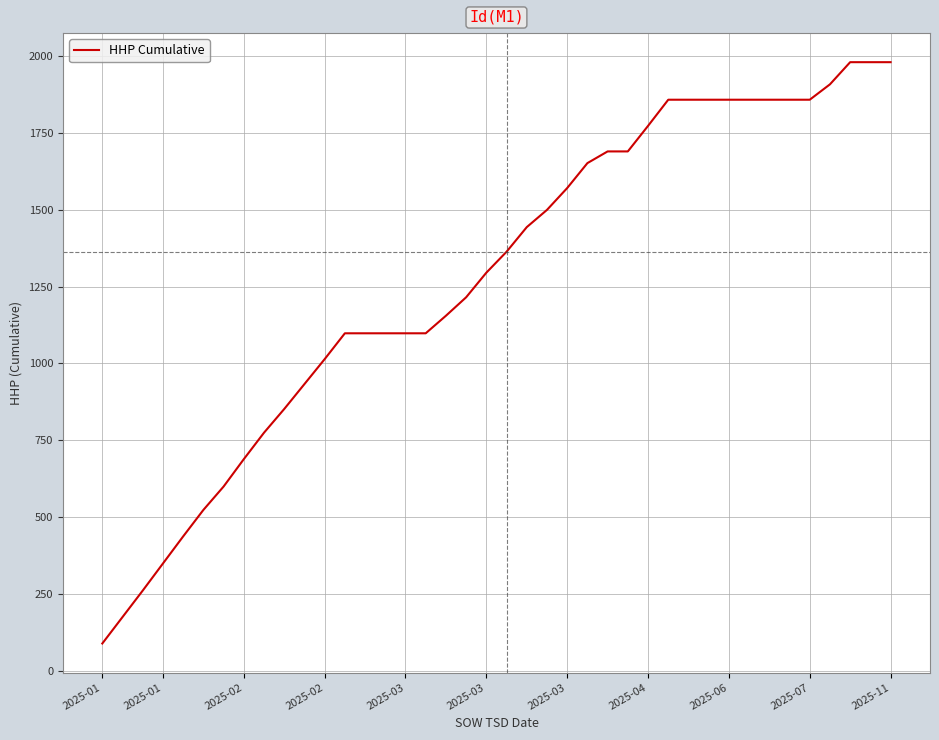

What is the minimum value shown in the chart?

90